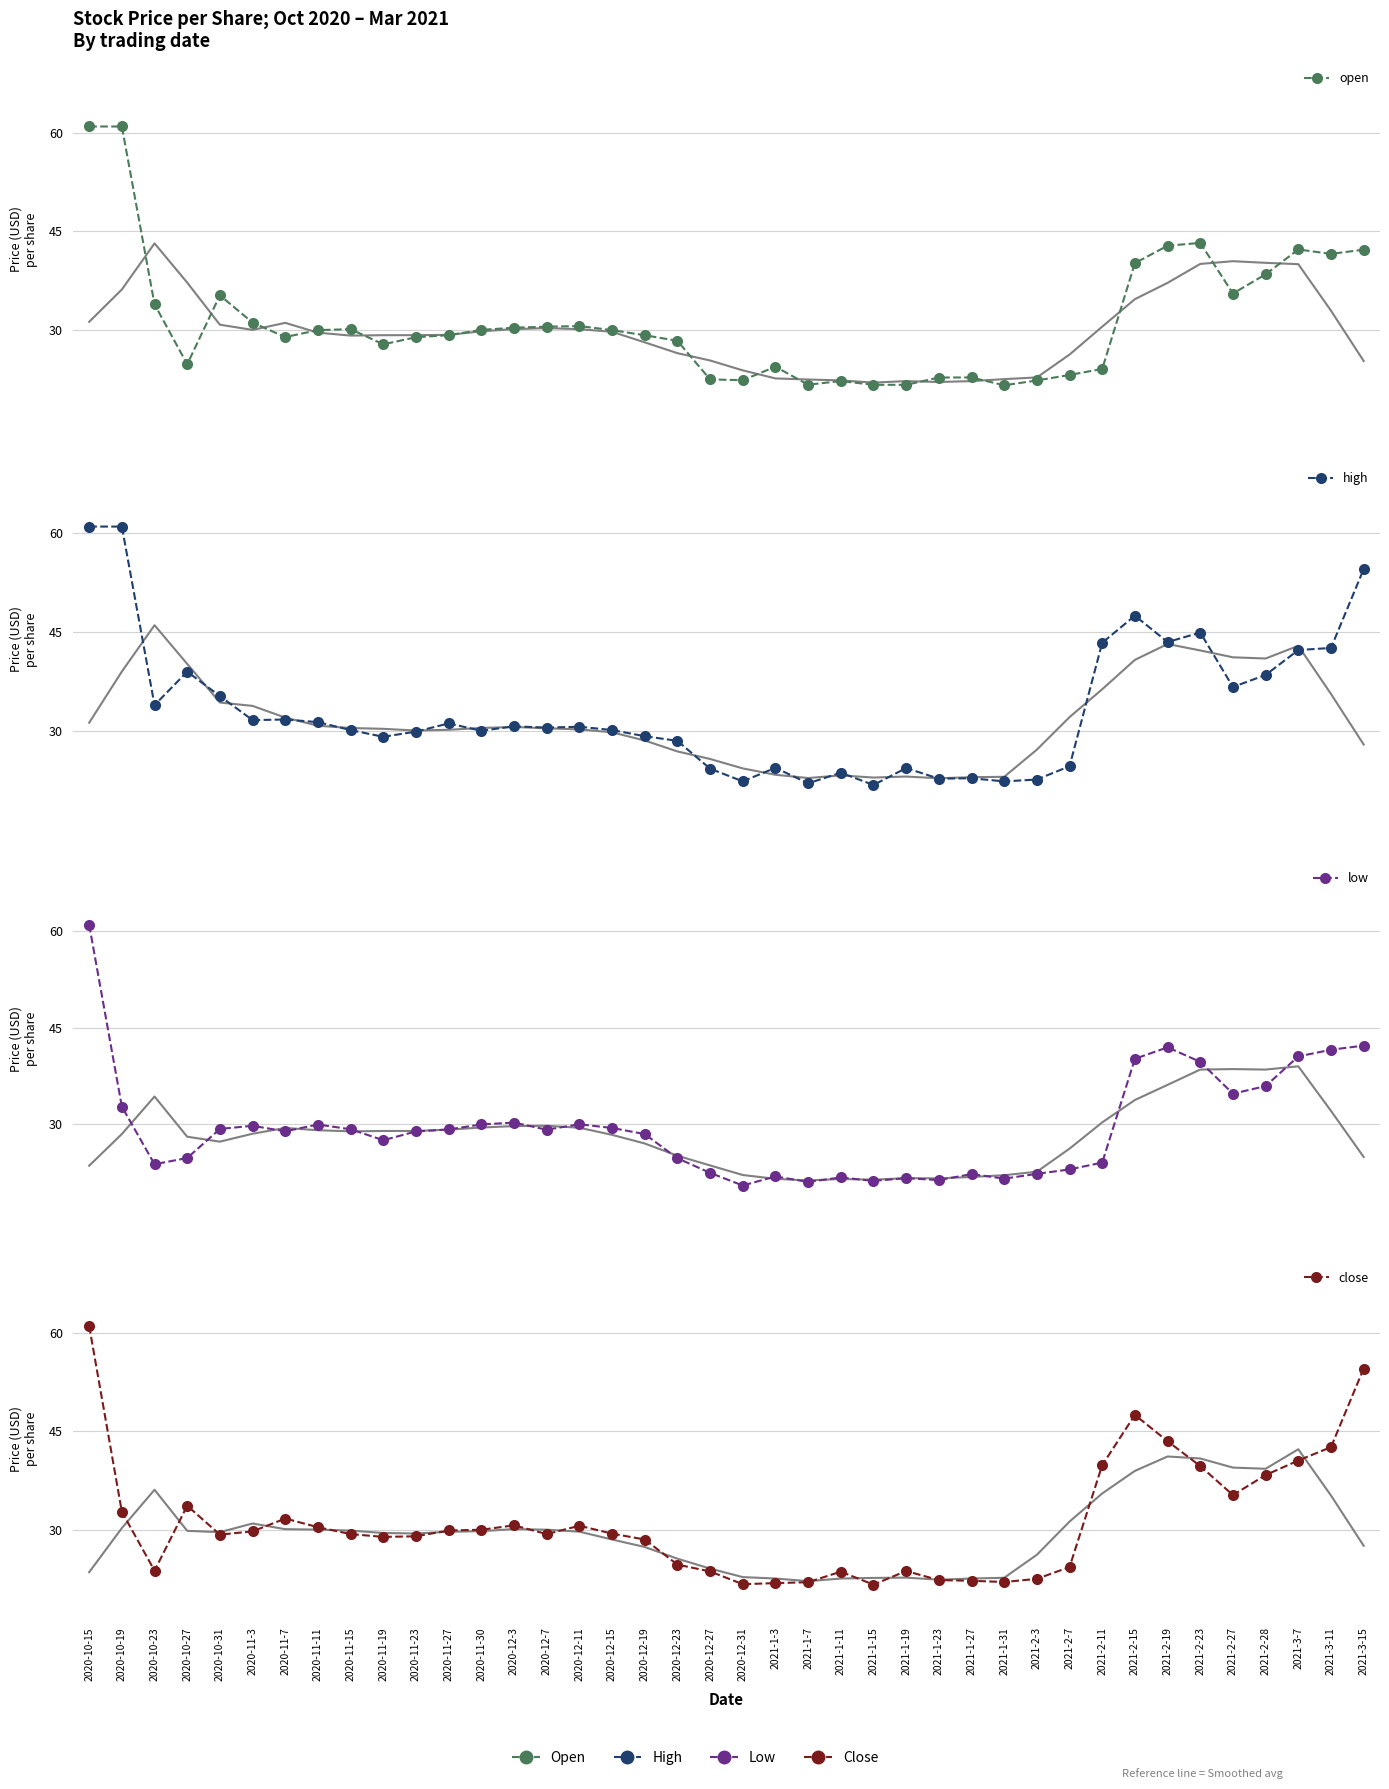

What is the label of the 34th point from the left?

2021-2-19